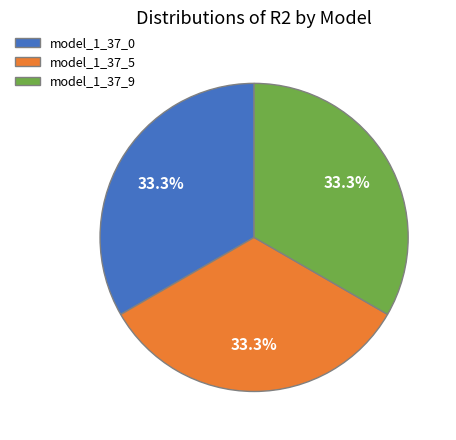

What percentage do model_1_37_0 and model_1_37_5 together represent?

66.7%